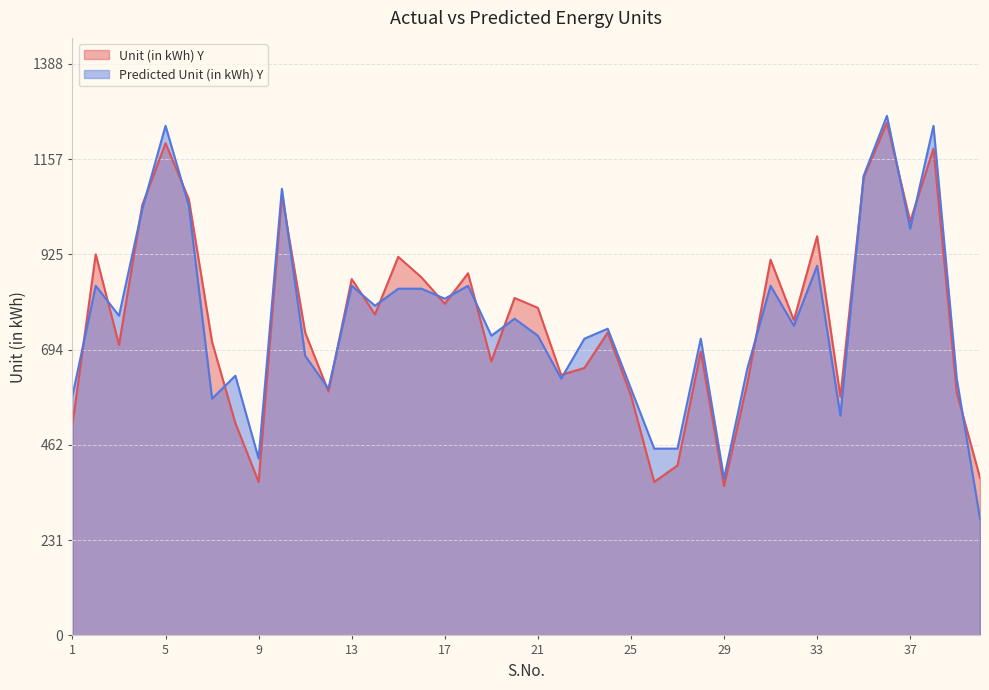

At how many categories does at least one series exceed 1005?

8